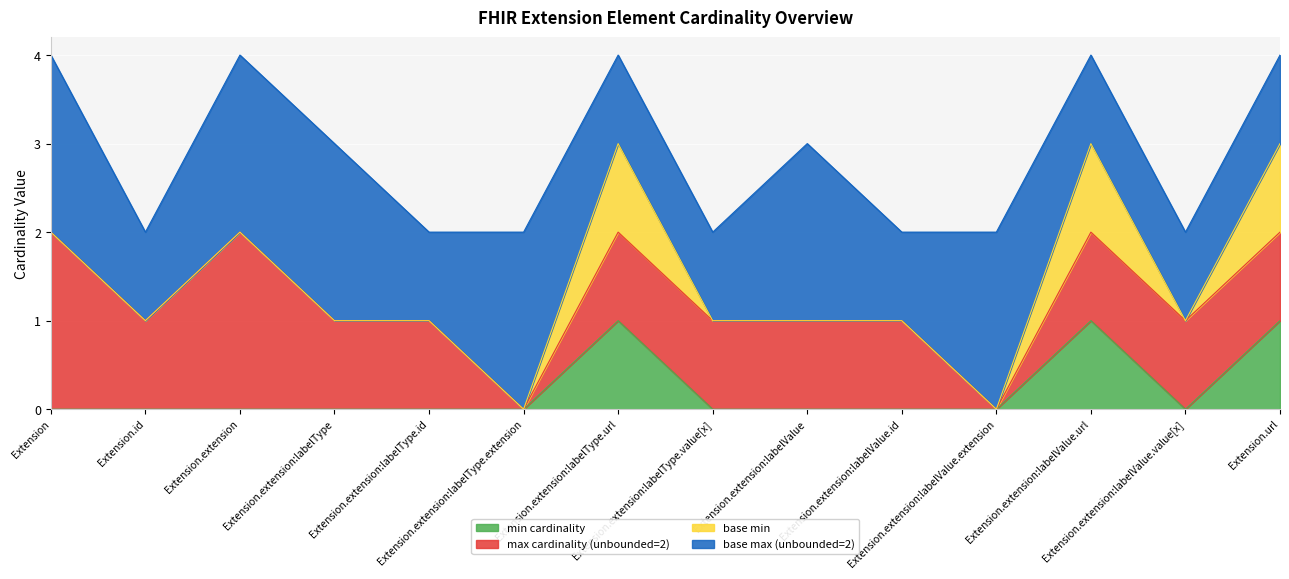

How many data points in max cardinality (unbounded=2) are less than 1?

2